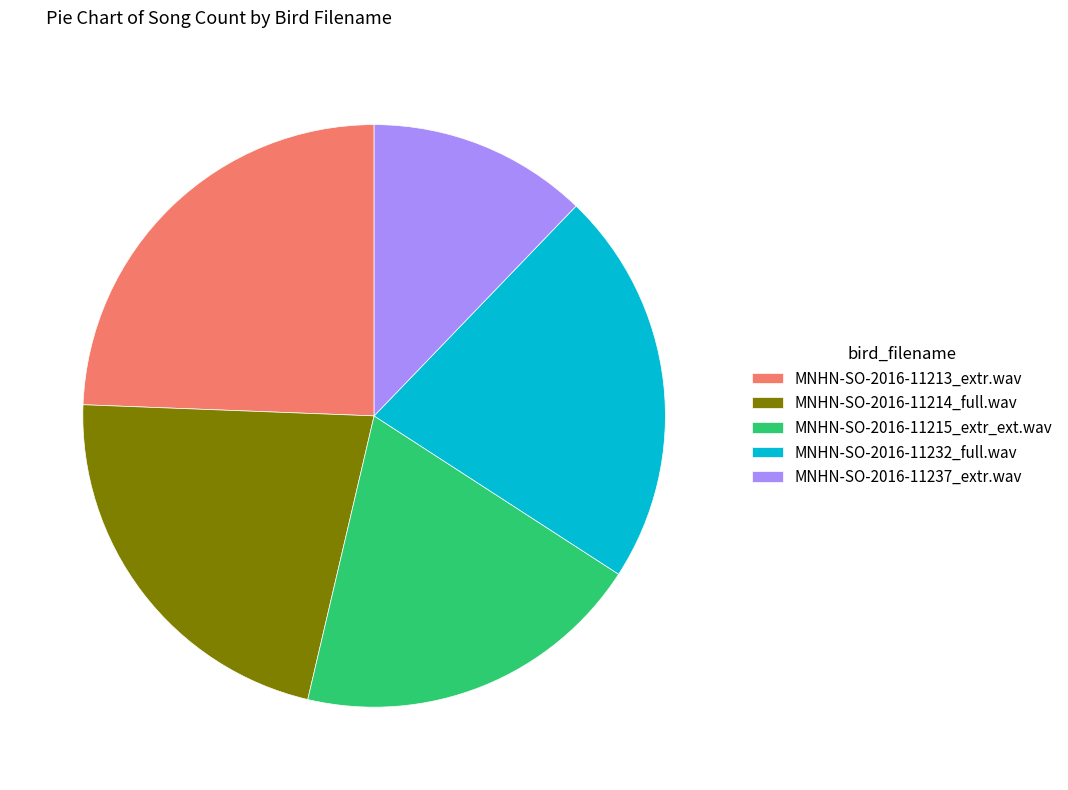

Combined, do MNHN-SO-2016-11214_full.wav and MNHN-SO-2016-11232_full.wav account for over 50%?

No